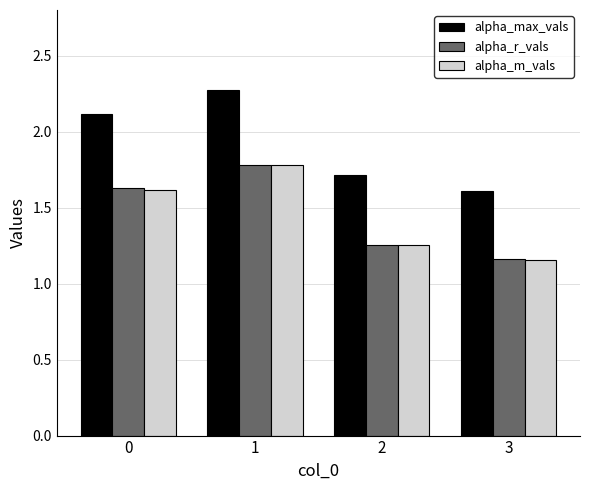

Where is alpha_max_vals nearest to the value 1?

3